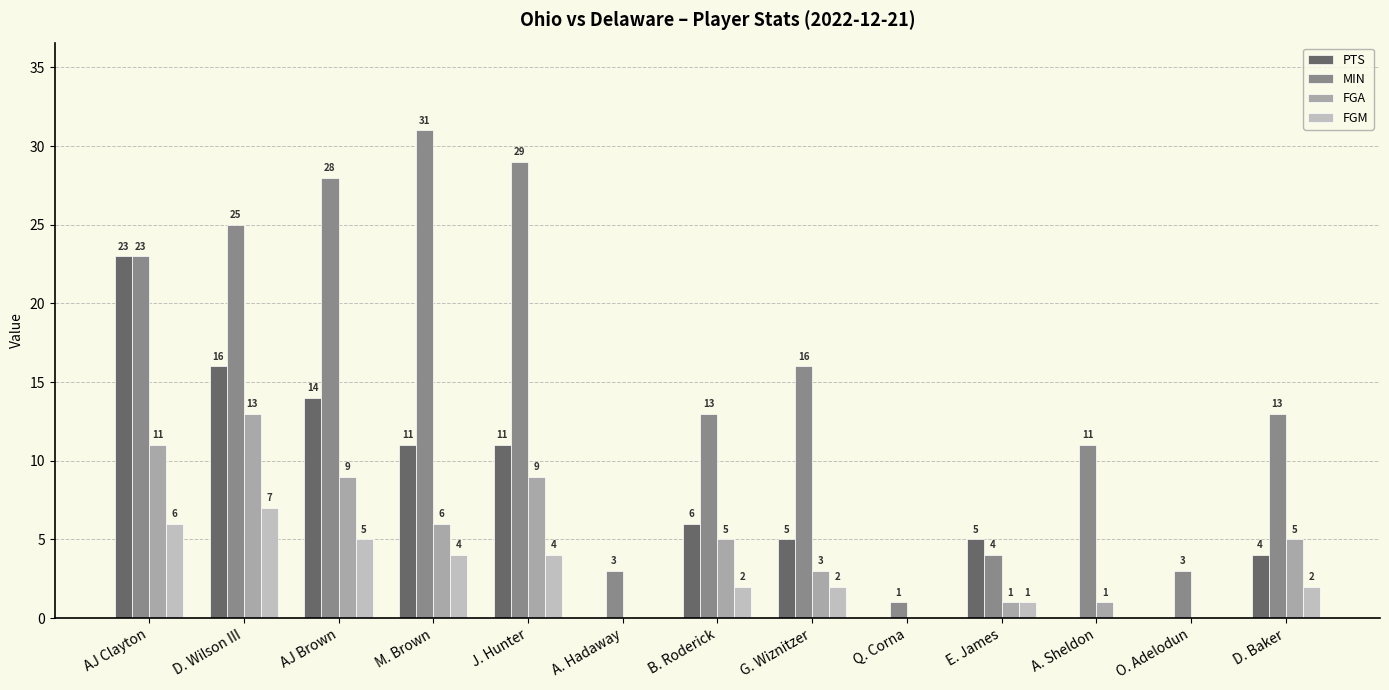

At which label does FGA reach its peak?

D. Wilson III